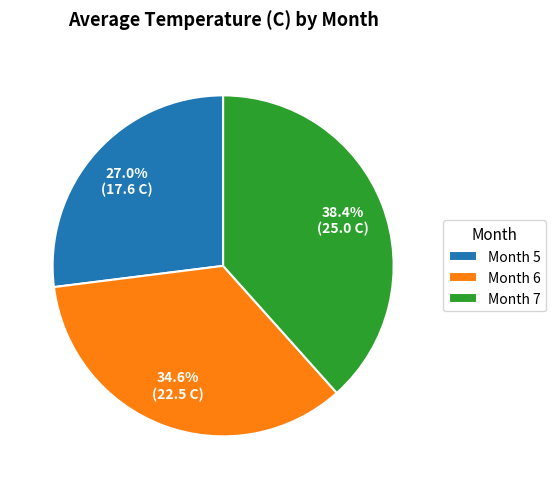

How many segments does this pie chart have?

3